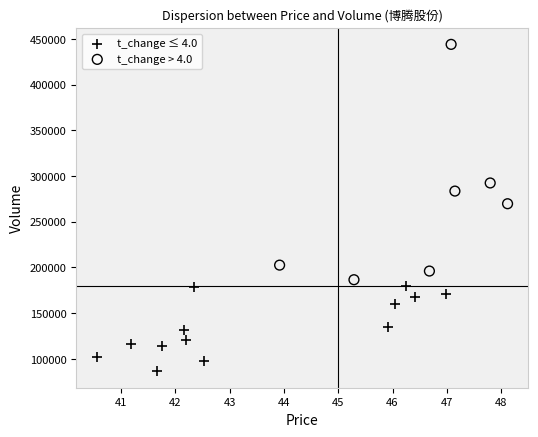

Which series reaches the minimum Y coordinate?

t_change ≤ 4.0